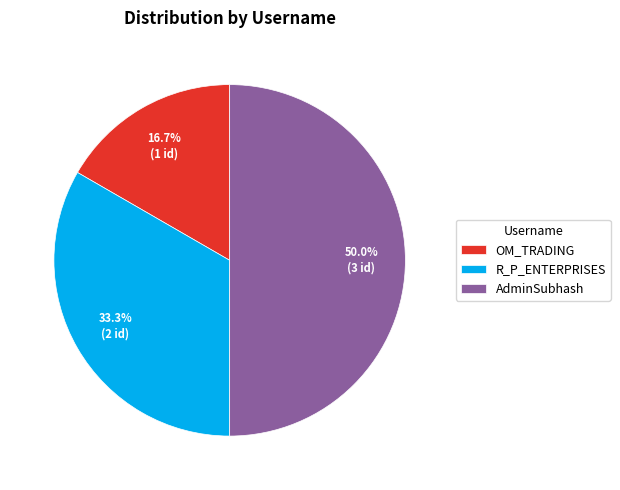

Which category has the smallest portion of the pie?

OM_TRADING